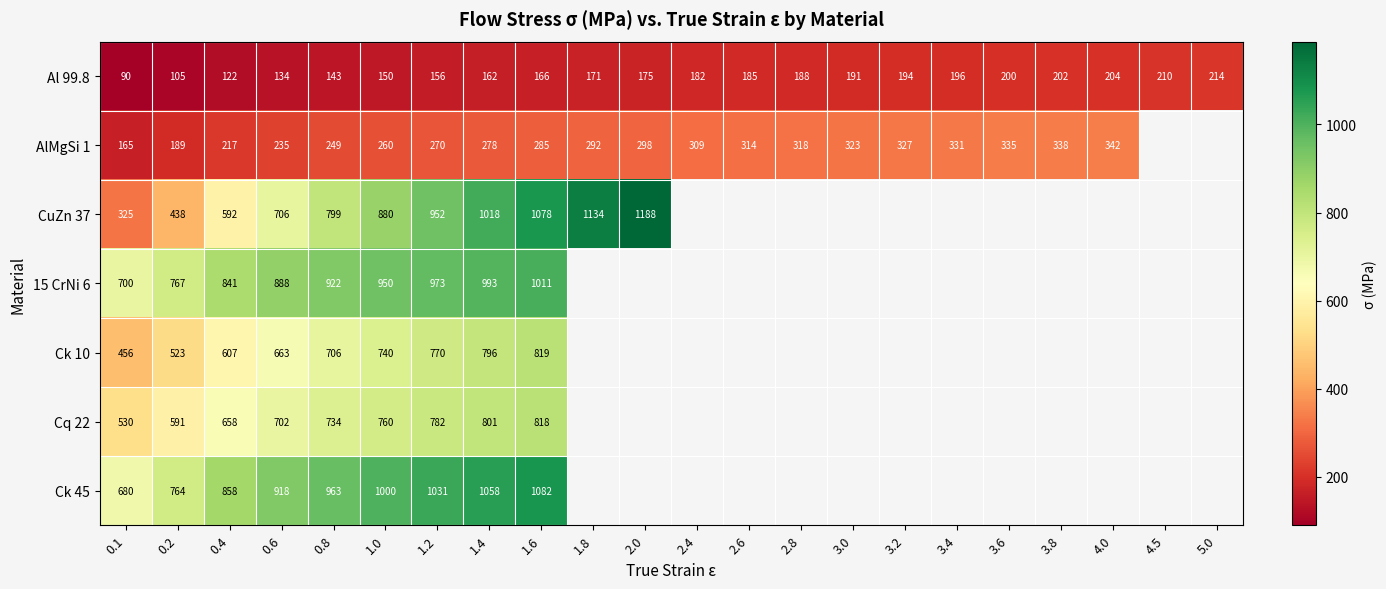

The value of Ck 45 at 0.2 is 304. True or false?

False